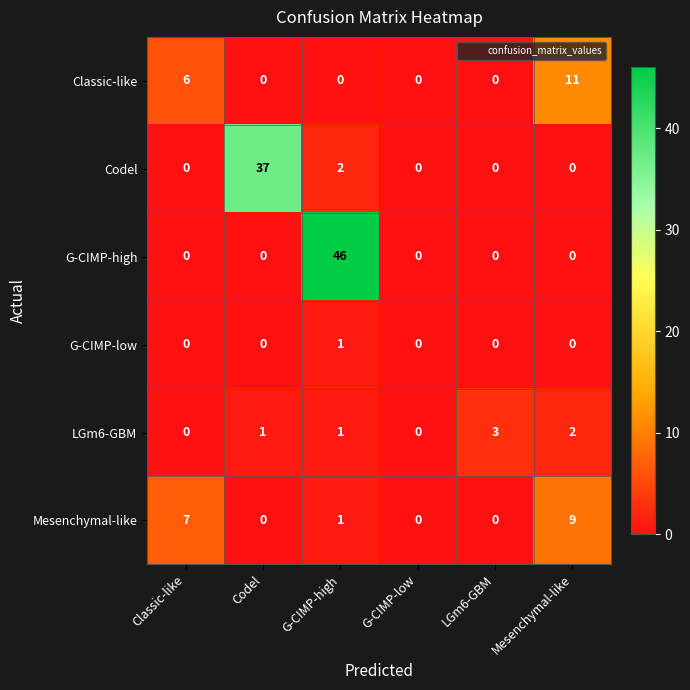

What is the difference between the Classic-like values at Mesenchymal-like and G-CIMP-high?

11